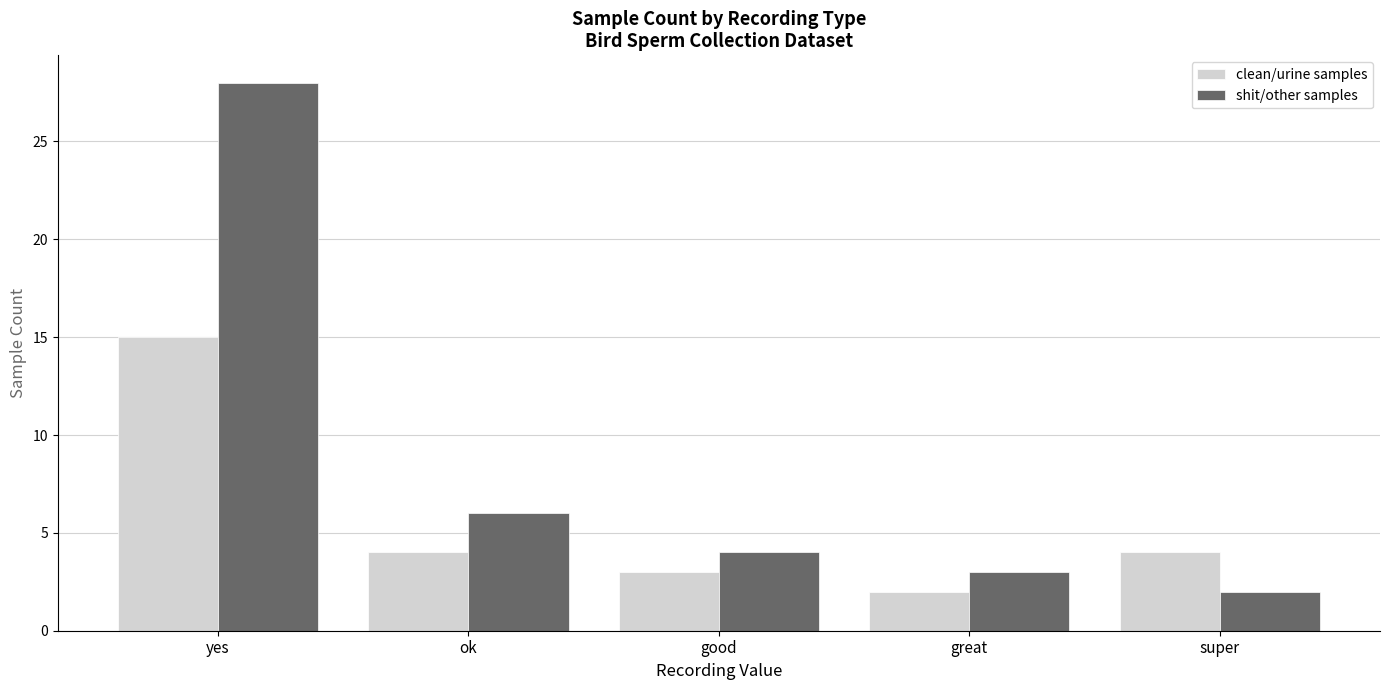

Which series changed the most between yes and ok?

shit/other samples